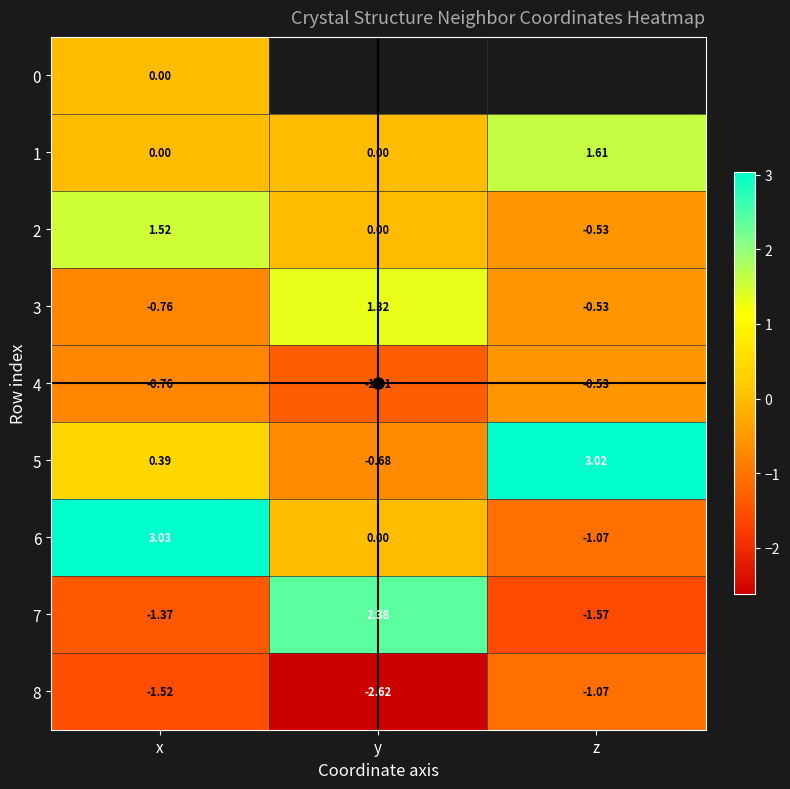

How many negative values does the 7 series have?

2